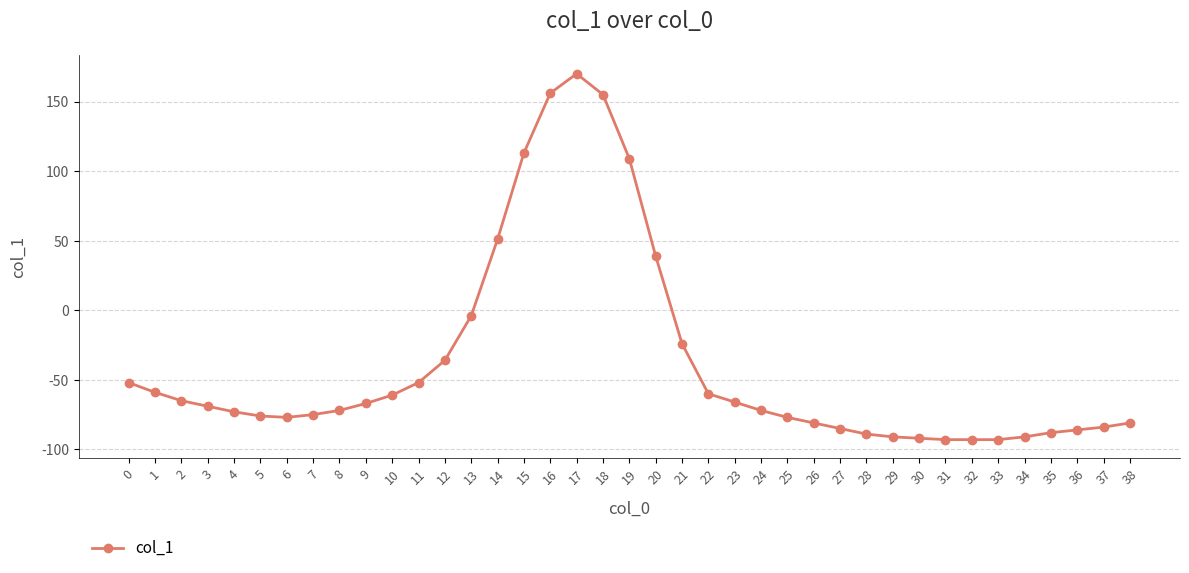

How many data points are above -72?

19